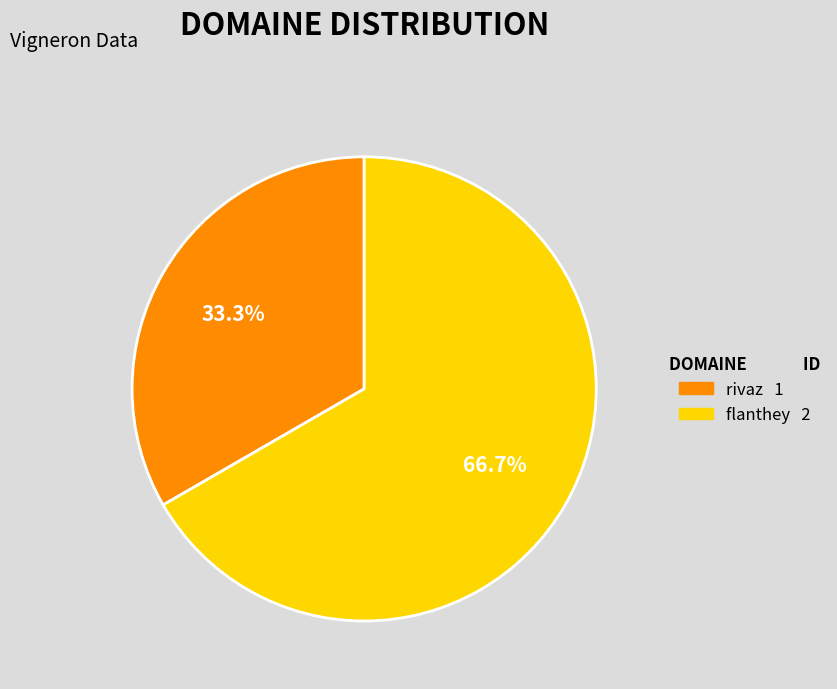

To the nearest percent, what is the combined percentage of flanthey and rivaz?

100%